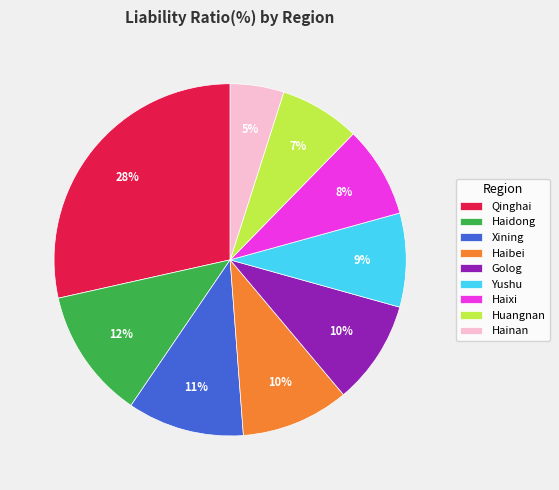

Does any single category account for the majority?

No